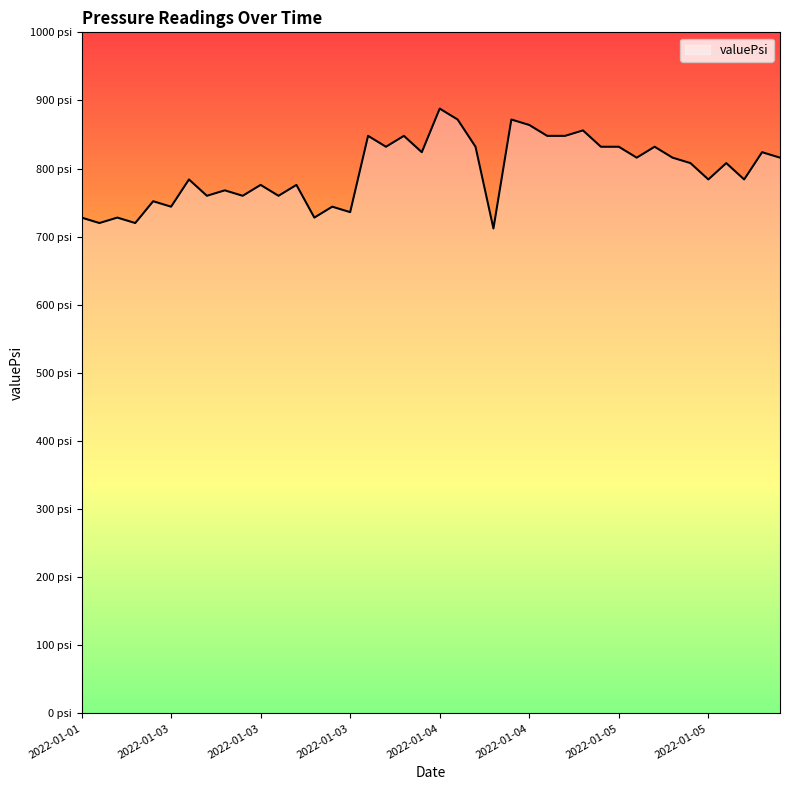

Does the chart have visible grid lines?

No